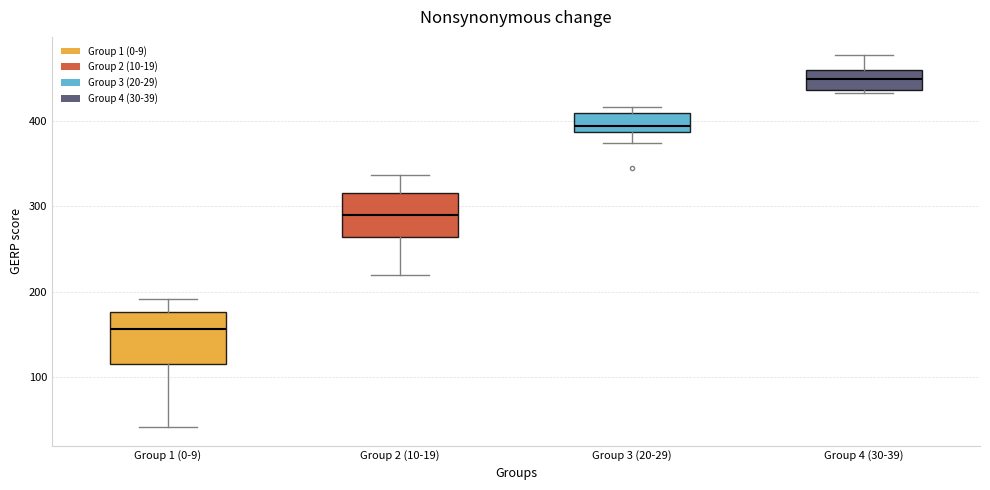

Which box has the highest median line?

Group 4 (30-39)